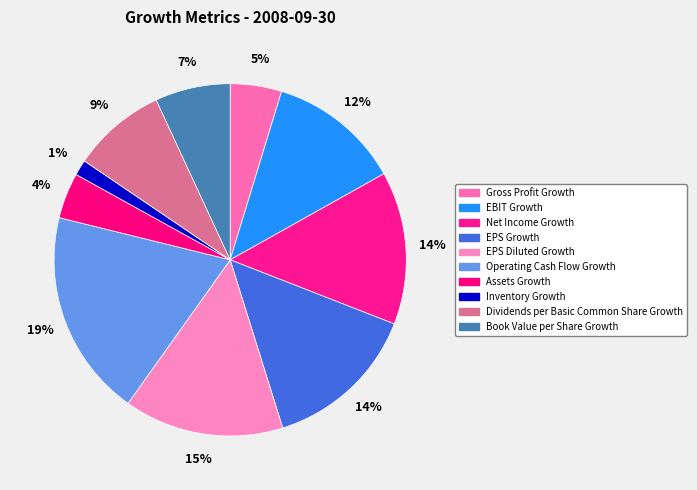

Is the sum of Inventory Growth and EPS Diluted Growth greater than half?

No